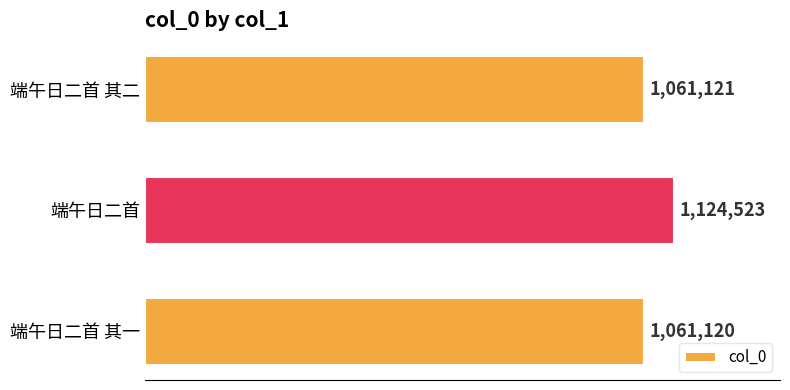

Are the bars grouped side by side (vs. stacked)?

No